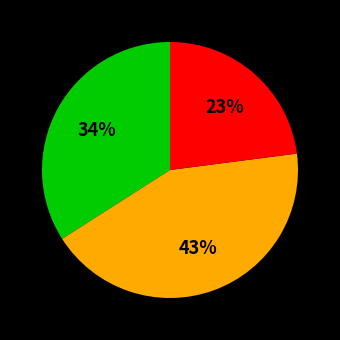

To the nearest percent, what is the average slice percentage?

33%